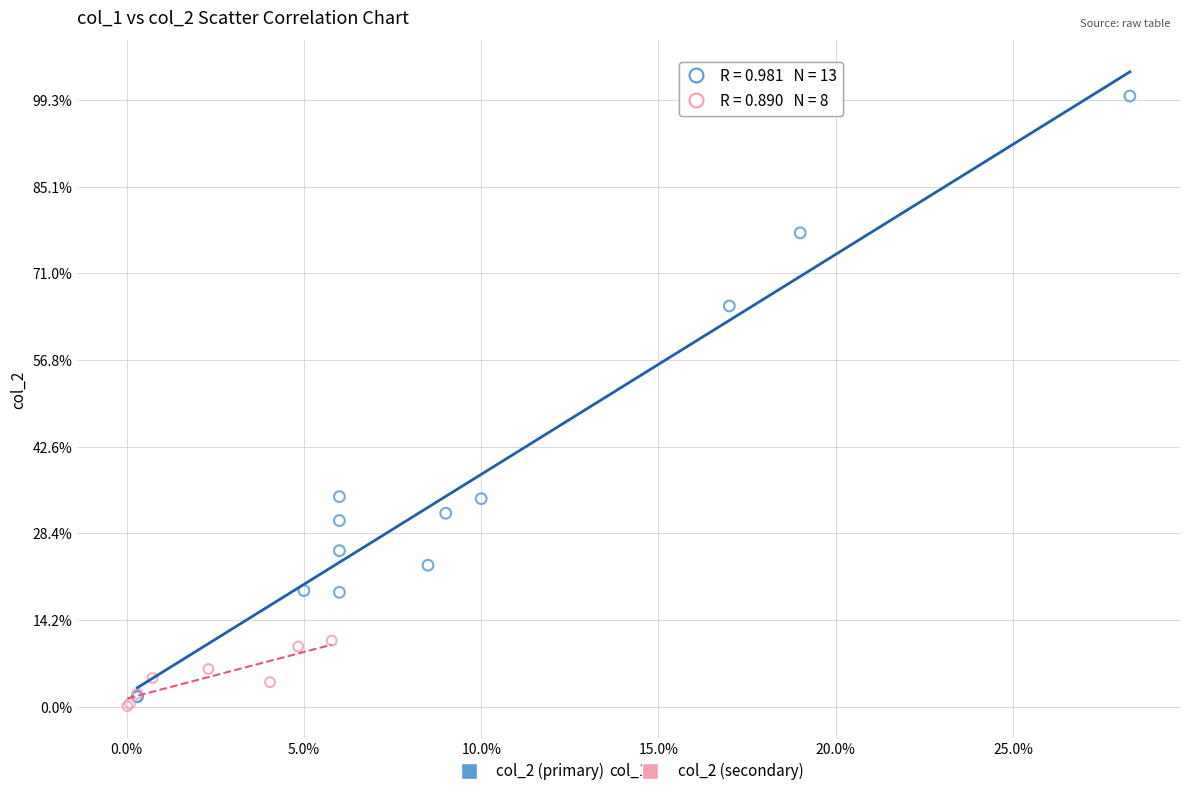

What are all the series names shown in the legend?

col_2 (primary), col_2 (secondary)